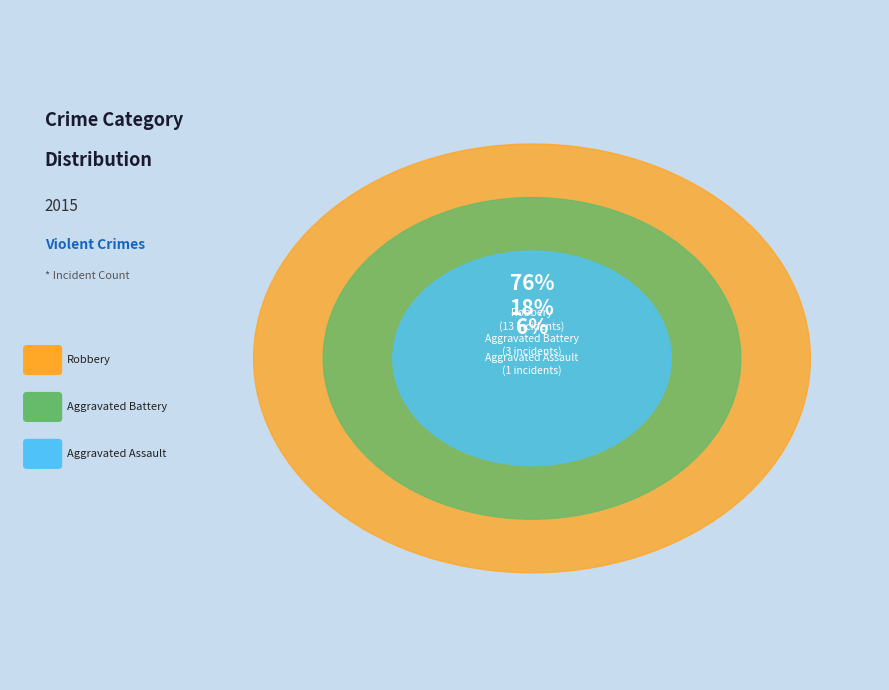

To the nearest percent, what portion does Aggravated Assault represent?

6%